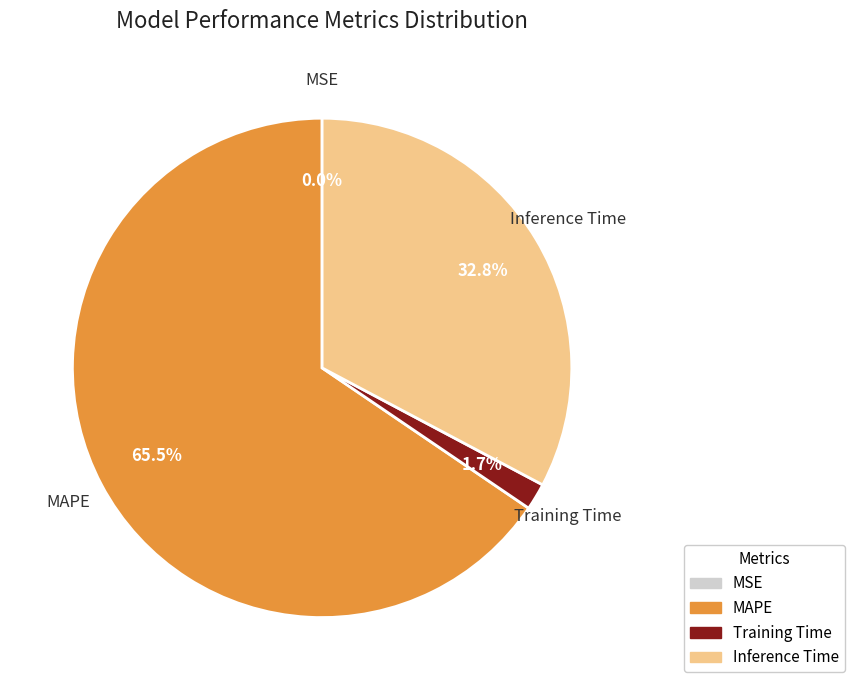

Which category accounts for the majority?

MAPE